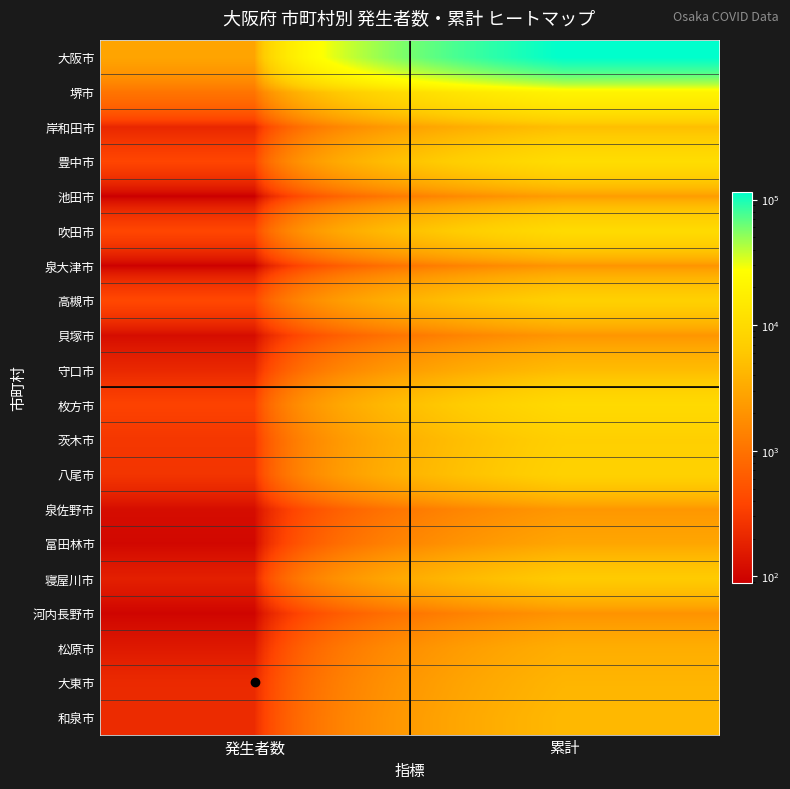

What is the total value across all series at 累計?

230919